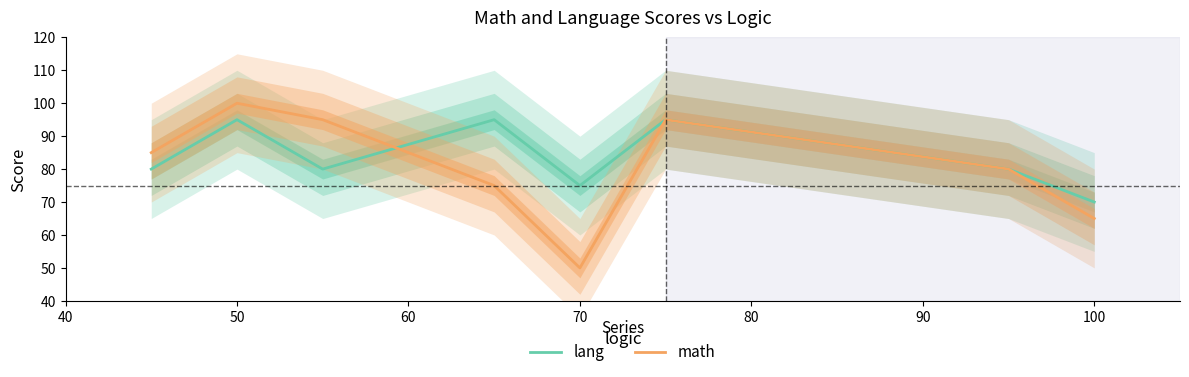

What are all the series names shown in the legend?

lang, math